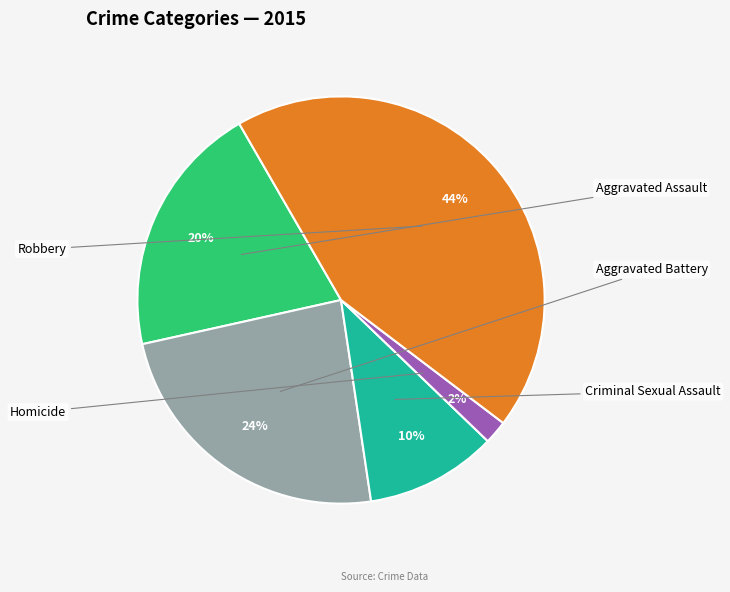

To the nearest percent, what is the average slice percentage?

20%